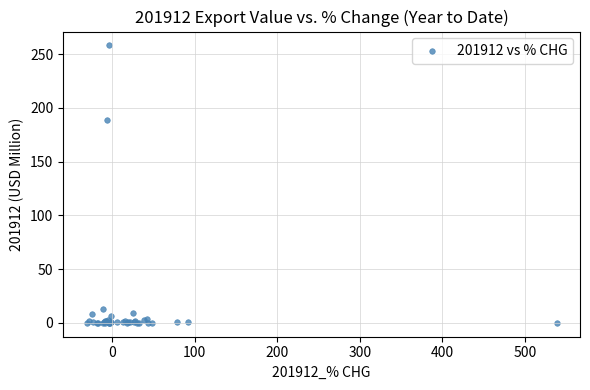

What Y value in the scatter plot is closest to 129?

188.6